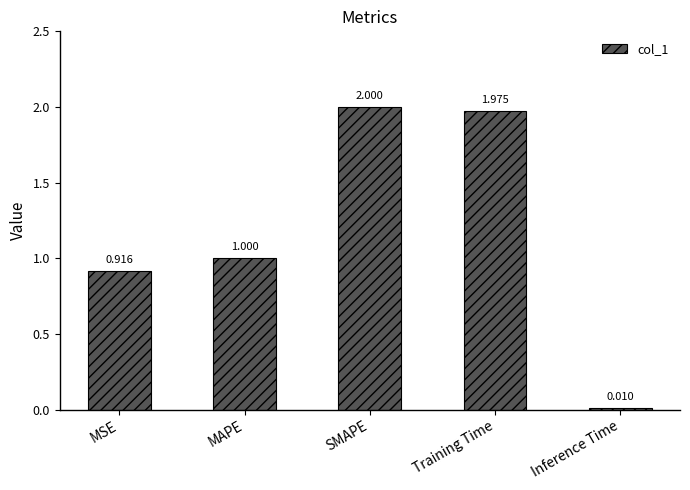

What is the greatest value displayed?

2.0